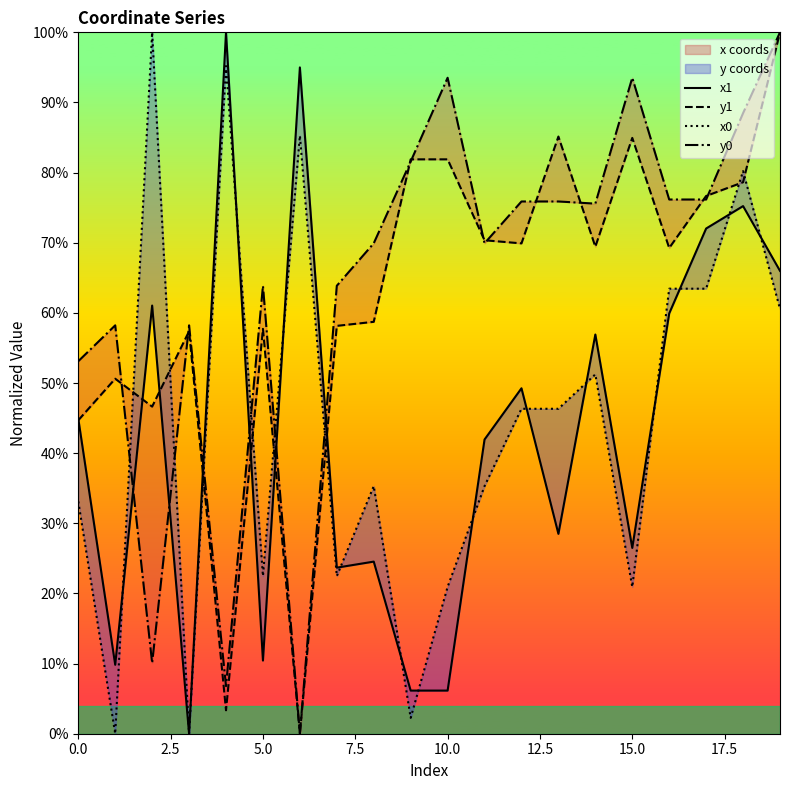

What value does the x0 series have at 10?

20.9